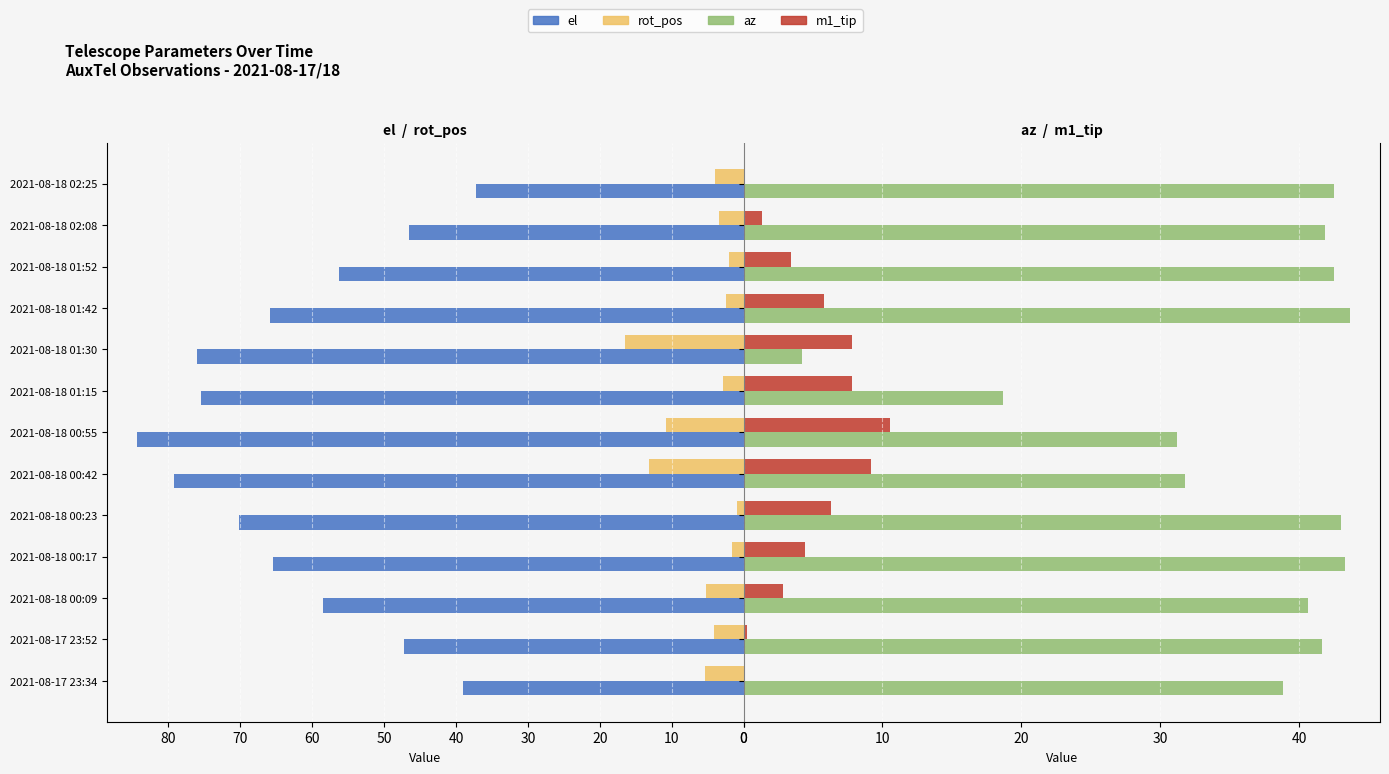

Are the bars horizontal?

Yes